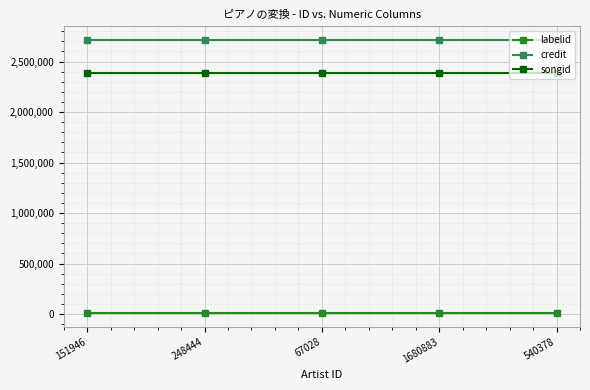

True or false: credit and songid intersect in this chart.

False